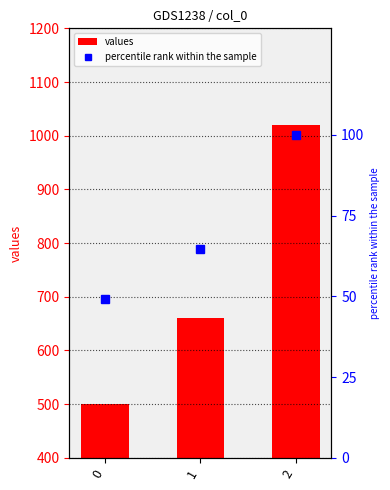

Count the values values in the range 500 to 1020.

3